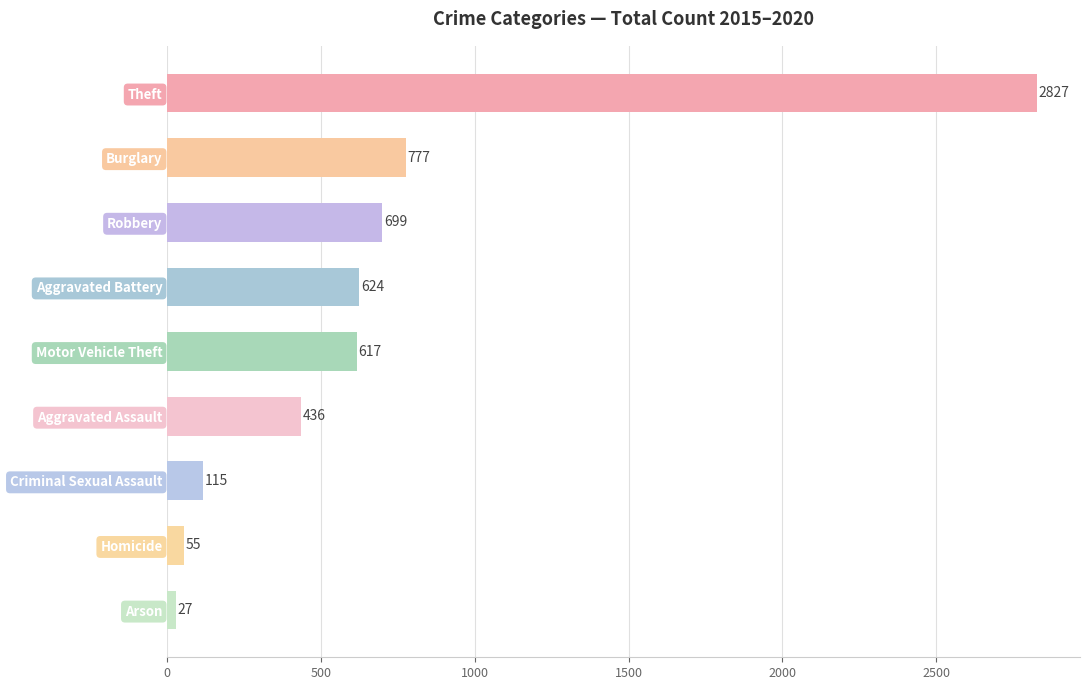

Between Robbery and Aggravated Assault, which is larger?

Robbery